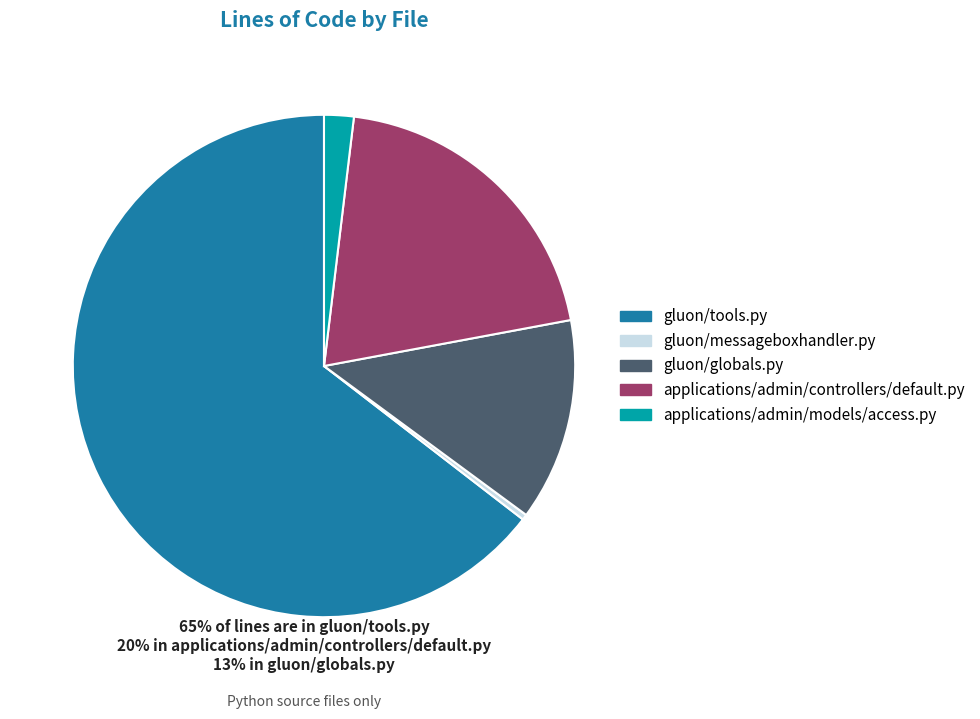

Rank the categories by value from highest to lowest.

gluon/tools.py, applications/admin/controllers/default.py, gluon/globals.py, applications/admin/models/access.py, gluon/messageboxhandler.py